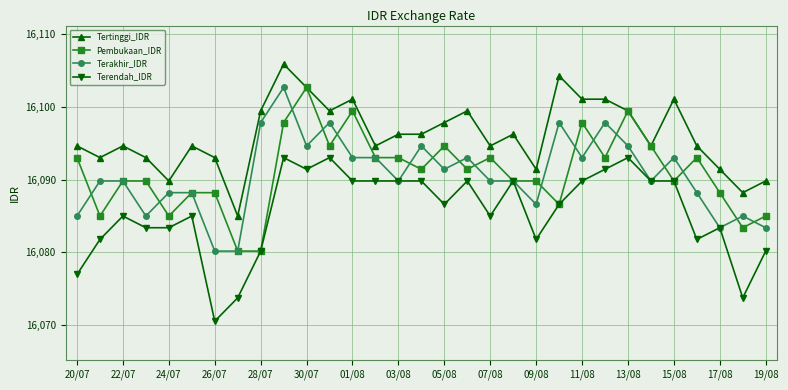

Reading left to right, extract all data points from this chart.

Tertinggi_IDR: 16094.6	16093.0	16094.6	16093.0	16089.8	16094.6	16093.0	16085.0	16099.5	16105.9	16102.7	16099.5	16101.1	16094.6	16096.3	16096.3	16097.9	16099.5	16094.6	16096.3	16091.4	16104.3	16101.1	16101.1	16099.5	16094.6	16101.1	16094.6	16091.4	16088.2	16089.8
Pembukaan_IDR: 16093.0	16085.0	16089.8	16089.8	16085.0	16088.2	16088.2	16080.2	16080.2	16097.9	16102.7	16094.6	16099.5	16093.0	16093.0	16091.4	16094.6	16091.4	16093.0	16089.8	16089.8	16086.6	16097.9	16093.0	16099.5	16094.6	16089.8	16093.0	16088.2	16083.4	16085.0
Terakhir_IDR: 16085.0	16089.8	16089.8	16085.0	16088.2	16088.2	16080.2	16080.2	16097.9	16102.7	16094.6	16097.9	16093.0	16093.0	16089.8	16094.6	16091.4	16093.0	16089.8	16089.8	16086.6	16097.9	16093.0	16097.9	16094.6	16089.8	16093.0	16088.2	16083.4	16085.0	16083.4
Terendah_IDR: 16076.9	16081.8	16085.0	16083.4	16083.4	16085.0	16070.5	16073.7	16080.2	16093.0	16091.4	16093.0	16089.8	16089.8	16089.8	16089.8	16086.6	16089.8	16085.0	16089.8	16081.8	16086.6	16089.8	16091.4	16093.0	16089.8	16089.8	16081.8	16083.4	16073.7	16080.2